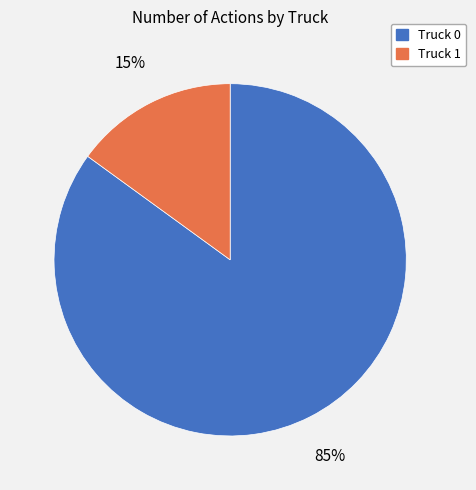

Is there any slice that represents more than half of the pie?

Yes